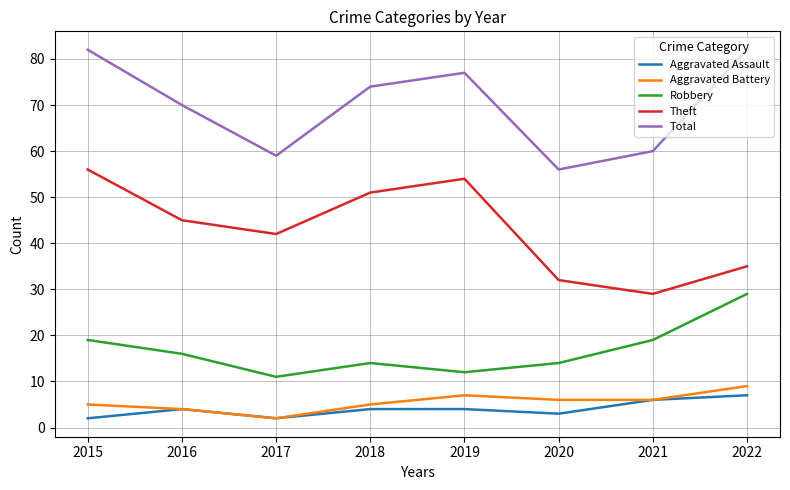

Reading left to right, transcribe all the data shown in this chart.

Aggravated Assault: 2	4	2	4	4	3	6	7
Aggravated Battery: 5	4	2	5	7	6	6	9
Robbery: 19	16	11	14	12	14	19	29
Theft: 56	45	42	51	54	32	29	35
Total: 82	70	59	74	77	56	60	82